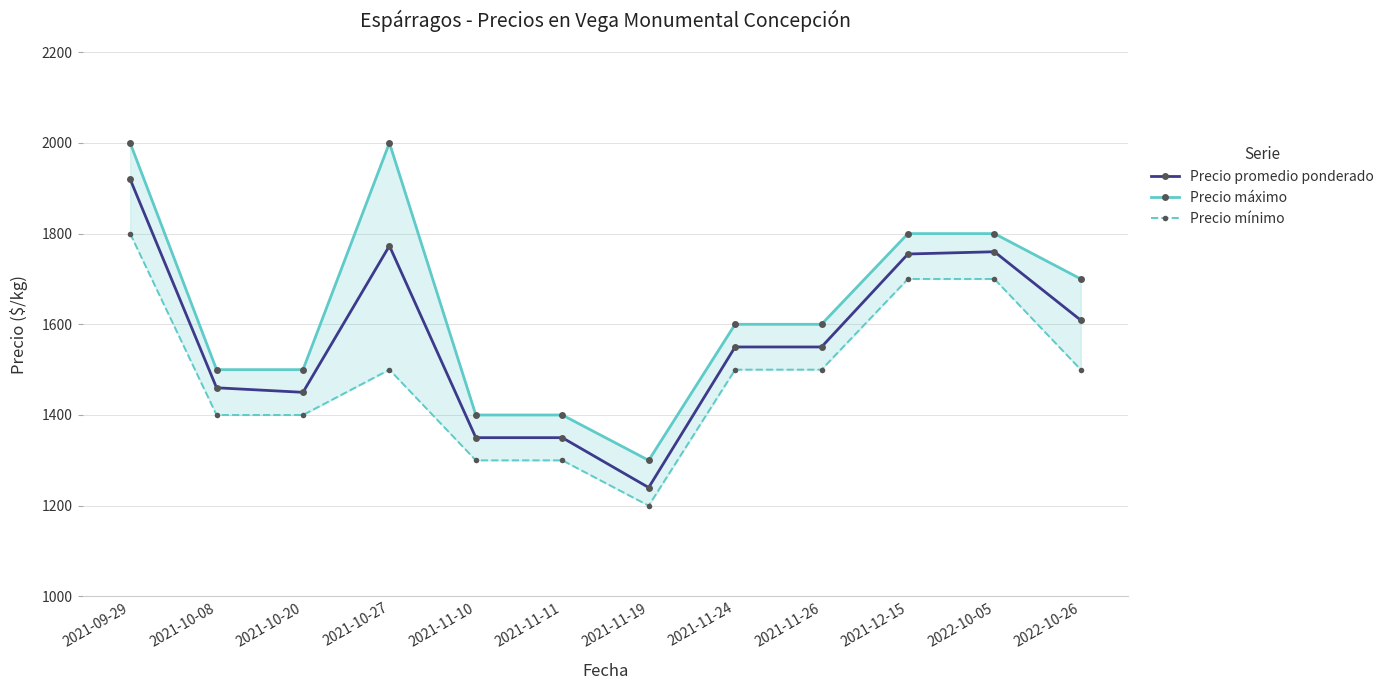

Read the Precio mínimo value at 2021-10-27.

1500